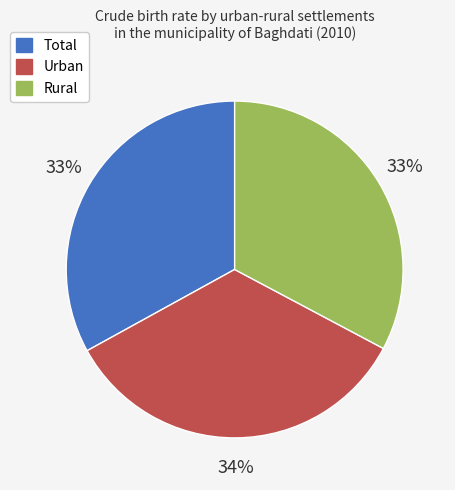

How many slices are in this pie chart?

3